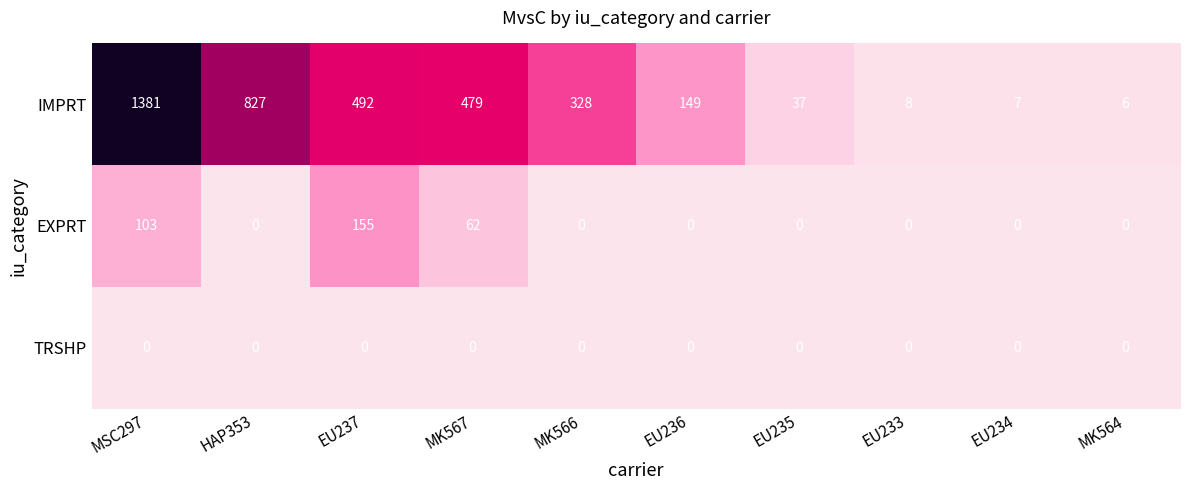

Is it true that TRSHP equals 0 at EU233?

True